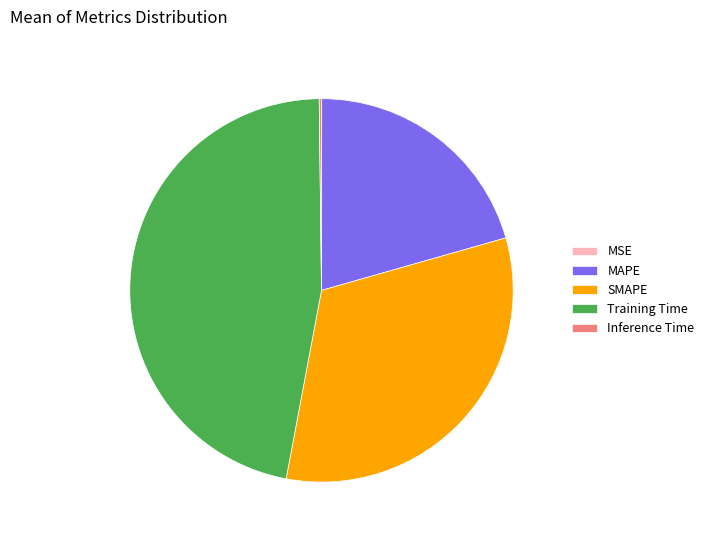

What is the ratio of the value at MAPE to the value at Training Time?

0.4